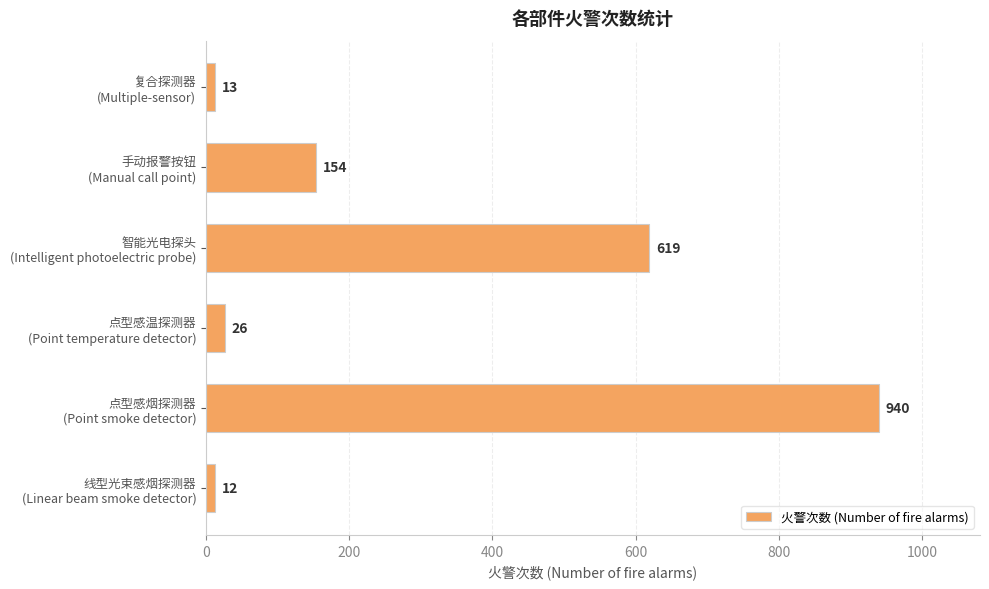

Where is the data nearest to the value 476?

智能光电探头
(Intelligent photoelectric probe)